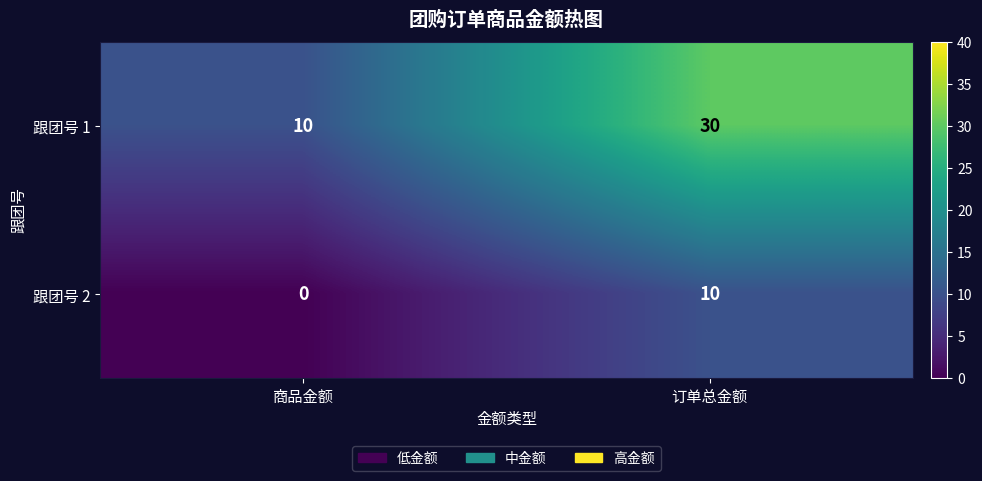

Which series has the largest range (max minus min)?

跟团号 1